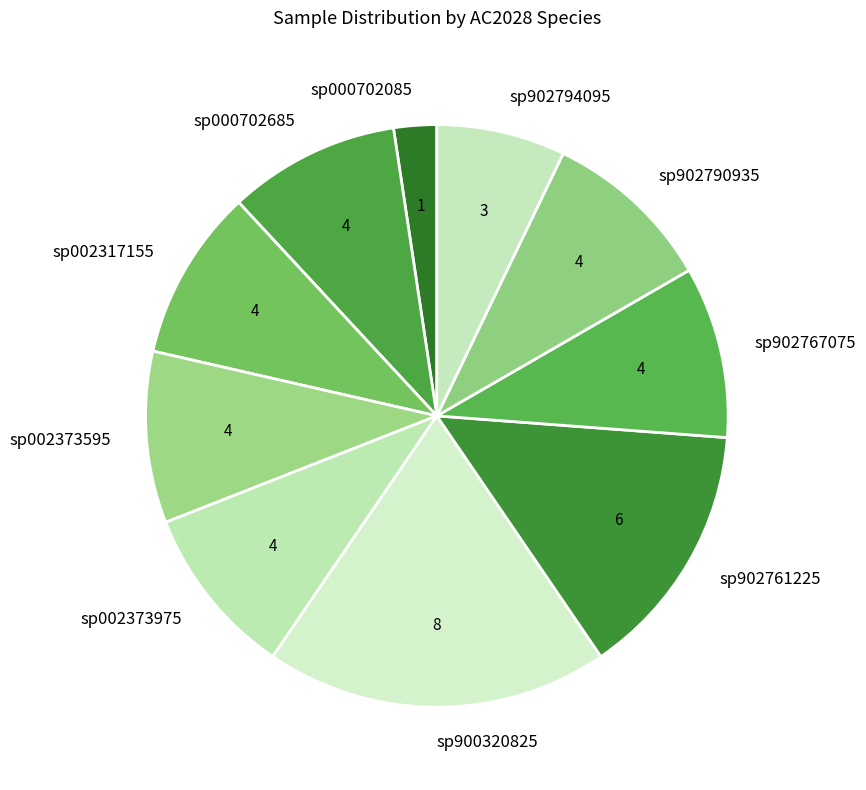

Does sp002373595 account for over 50% of the chart?

No